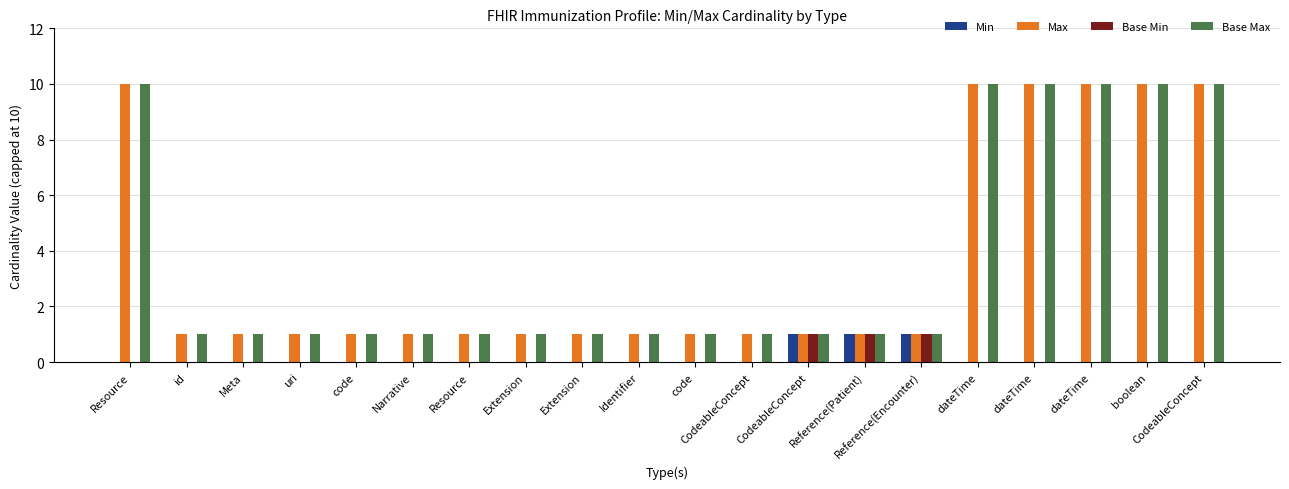

Which series has the largest total across all categories?

Max